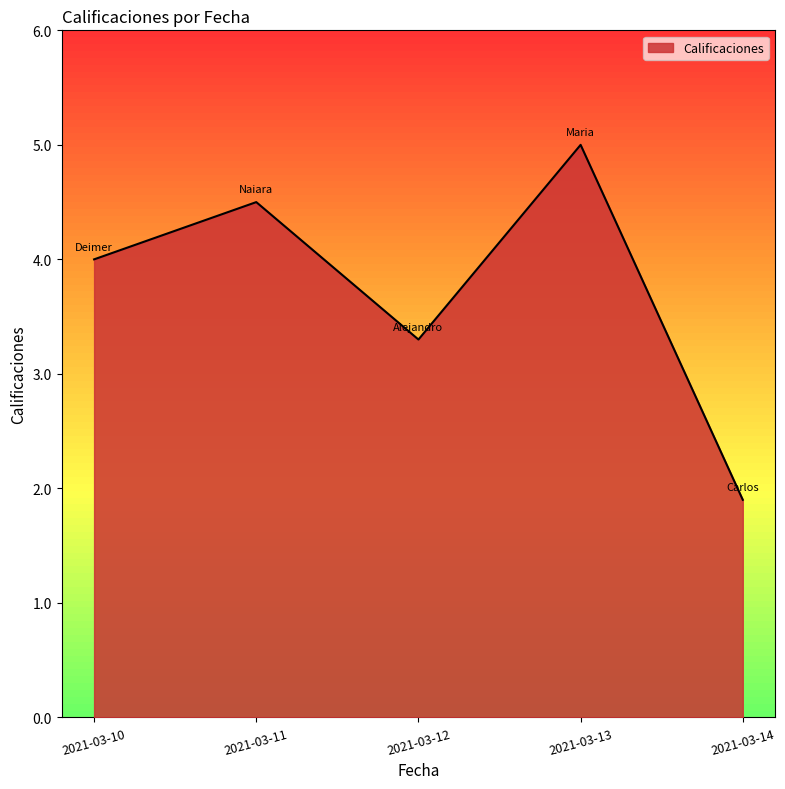

List the labels in order of value, largest first.

2021-03-13, 2021-03-11, 2021-03-10, 2021-03-12, 2021-03-14